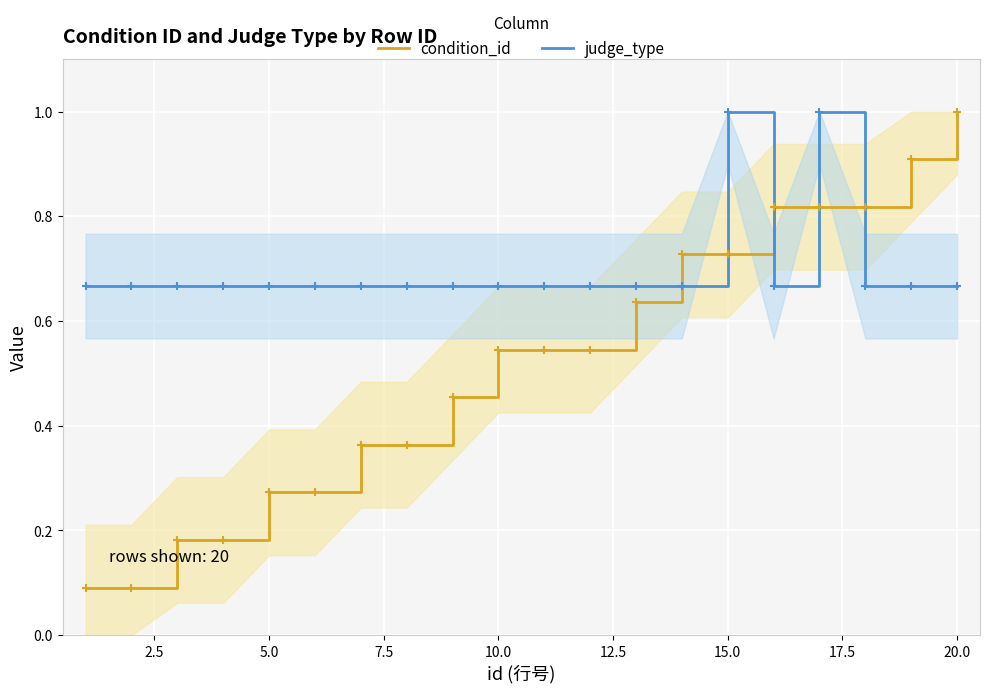

What is the highest value of the judge_type series?

1.0